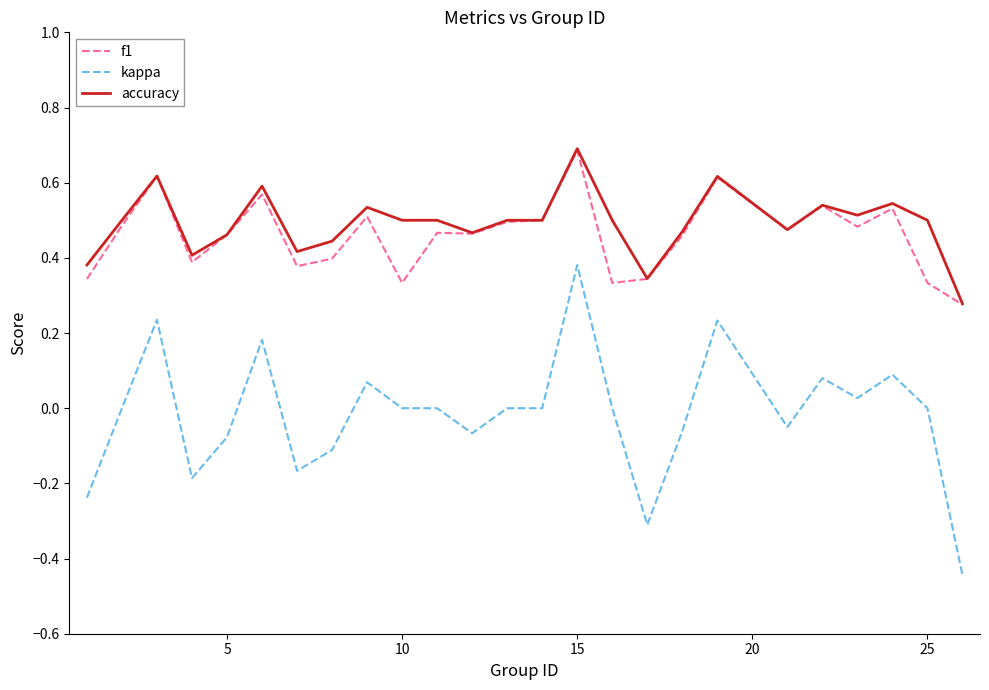

Which series has the largest range (max minus min)?

kappa